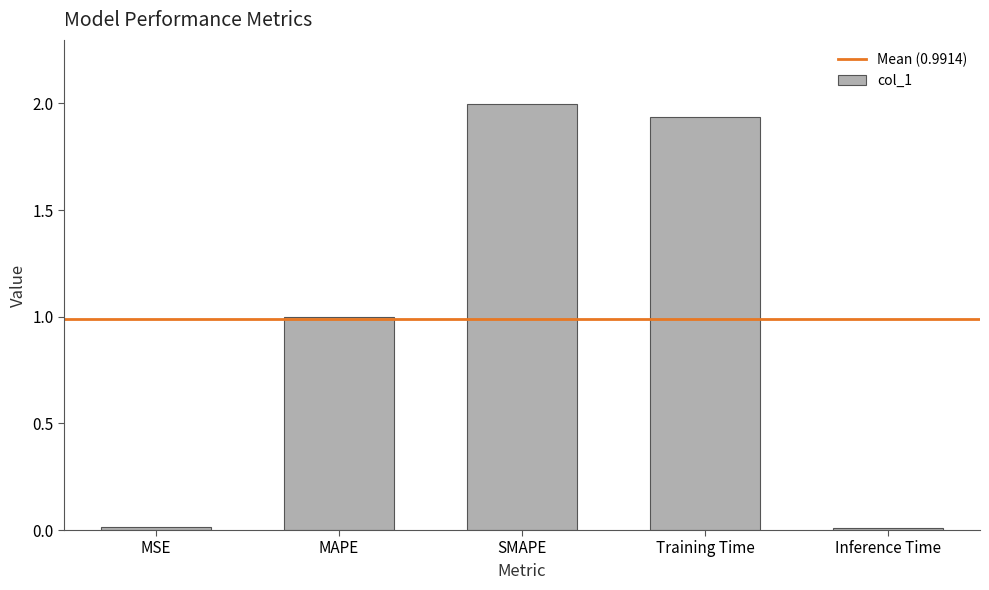

Which label corresponds to the largest value in the chart?

SMAPE